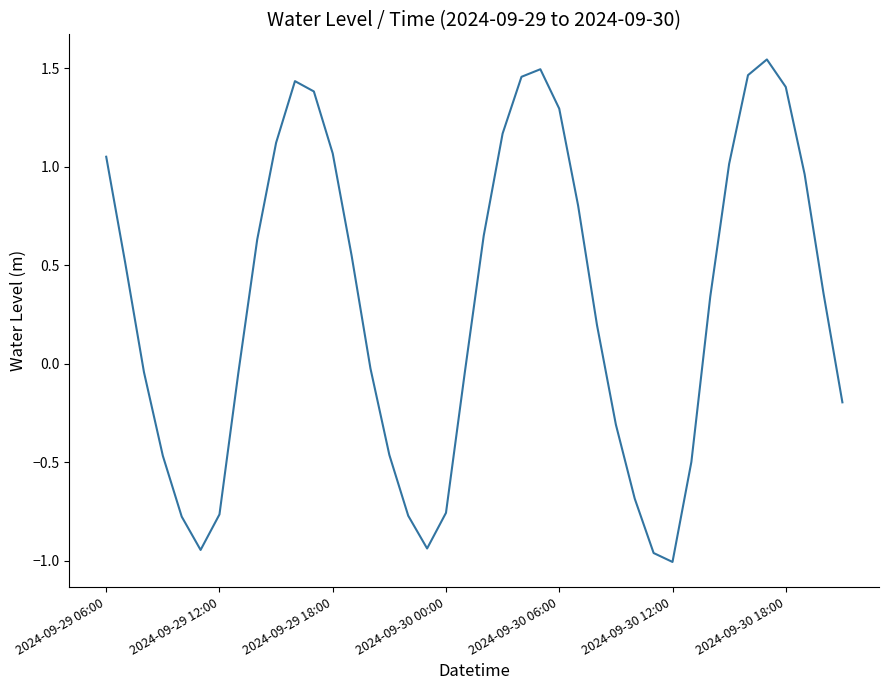

What is the difference between the maximum and minimum values?

2.6